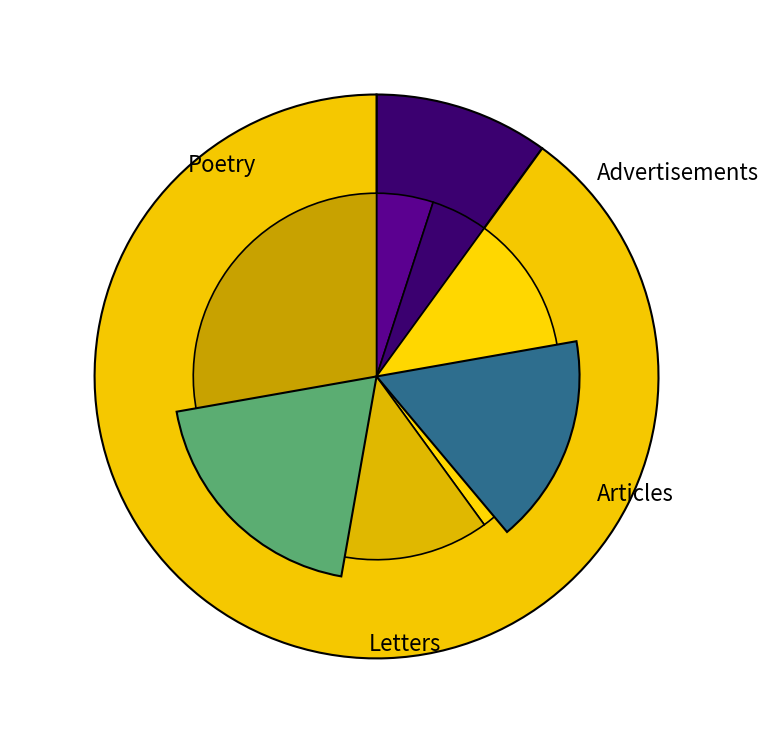

Do 1644423855 and 1644423854 together represent more than half of the pie?

Yes